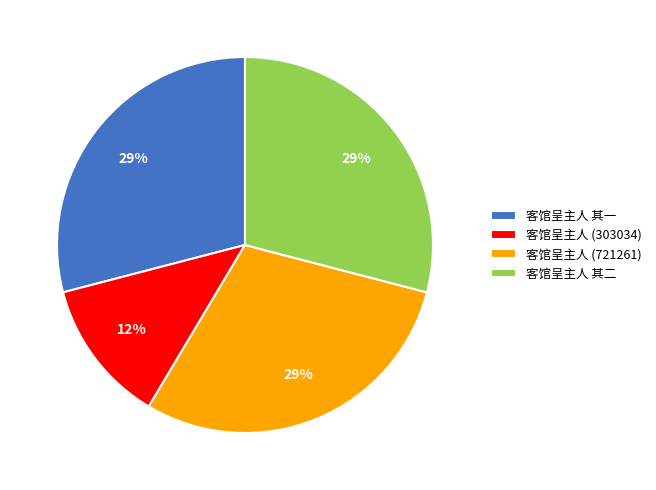

Combined, do 客馆呈主人 (721261) and 客馆呈主人 其二 account for over 50%?

Yes